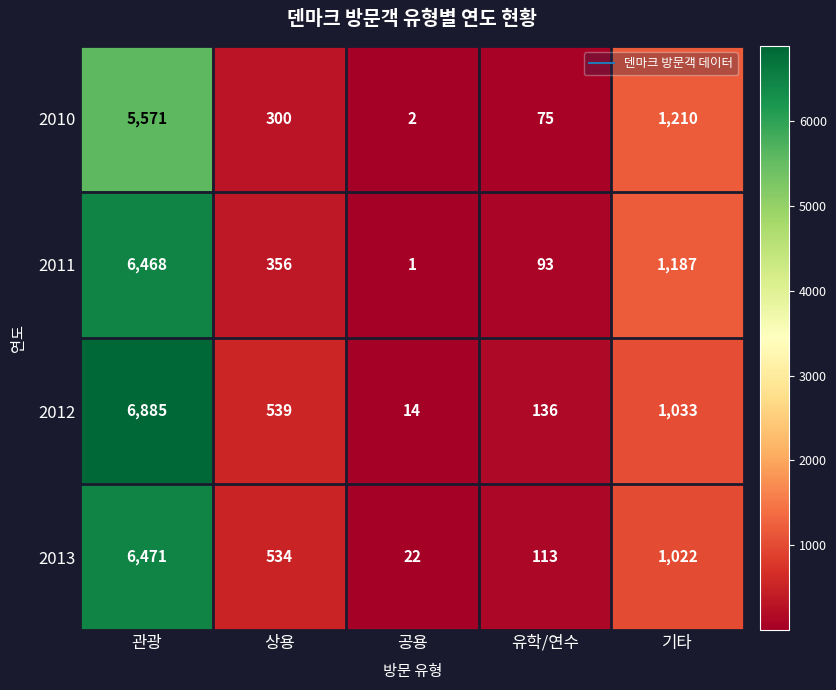

Which series changed the most between 관광 and 기타?

2012